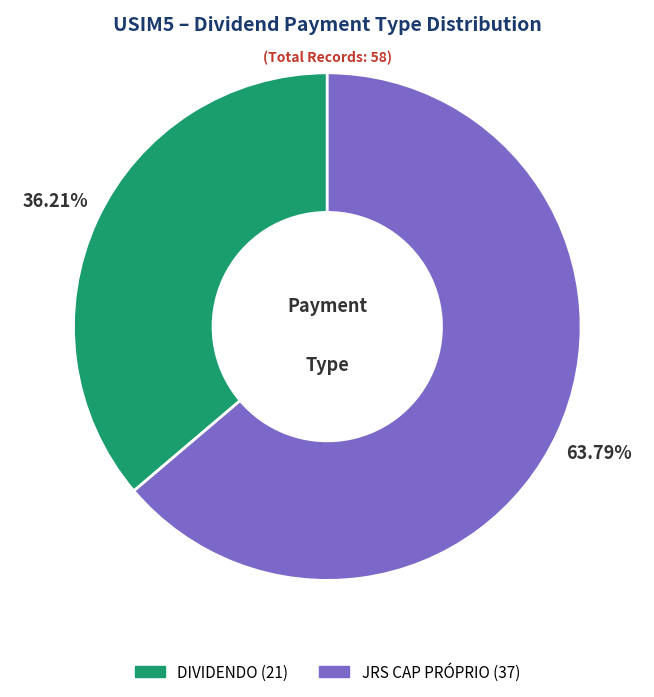

Does any single category account for the majority?

Yes